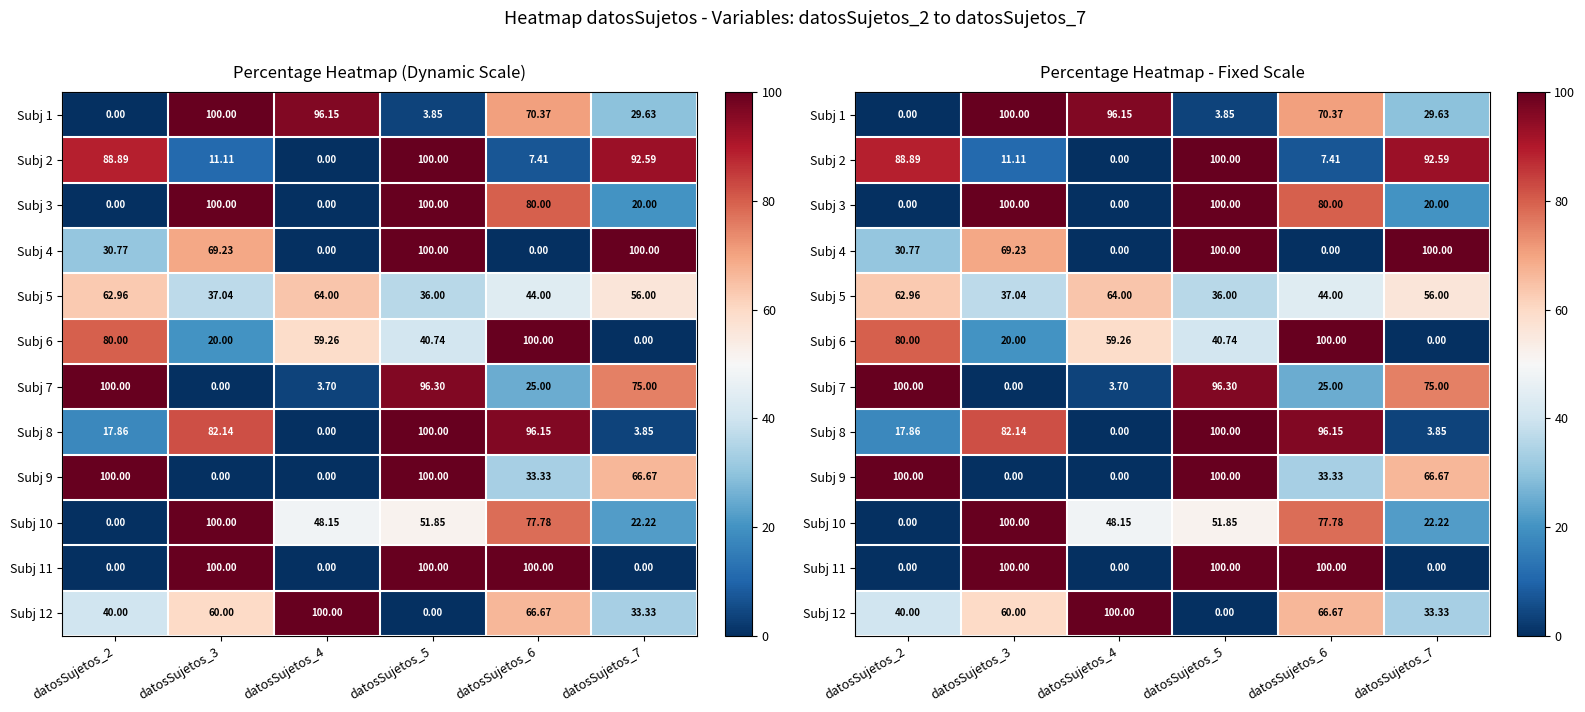

What is the sum of all Subj 5 values?

300.0